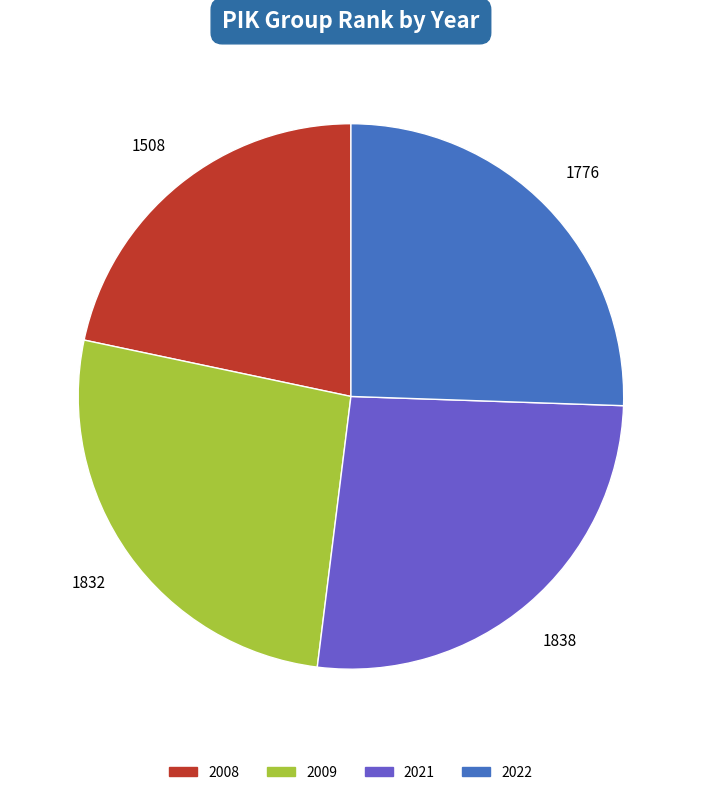

Is the sum of 2021 and 2008 greater than half?

No